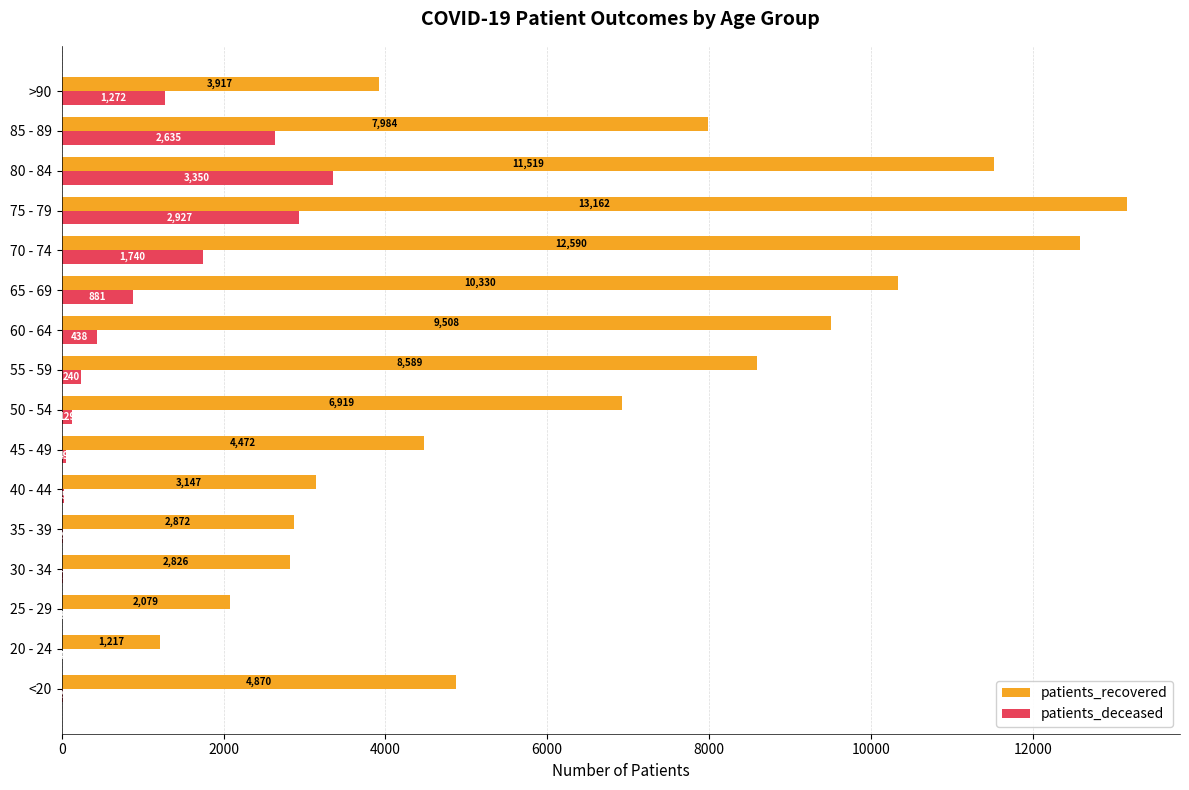

The patients_deceased series shows 1740 at 70 - 74. True or false?

True